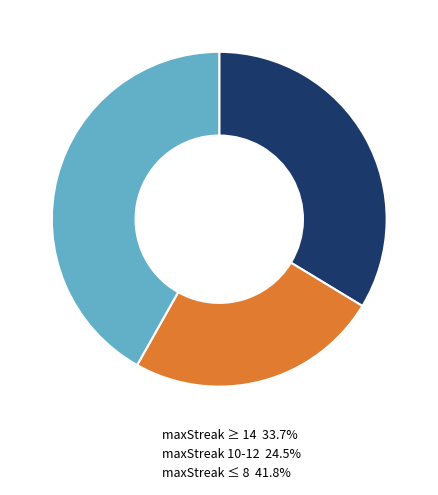

How many slices are in this pie chart?

3